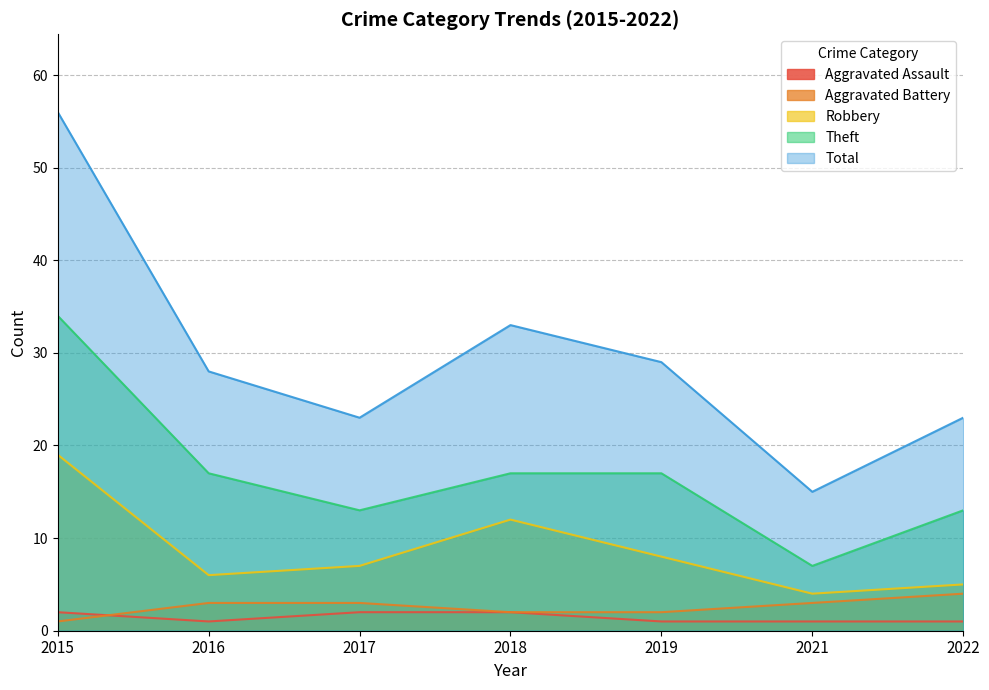

What are all the series names shown in the legend?

Aggravated Assault, Aggravated Battery, Robbery, Theft, Total